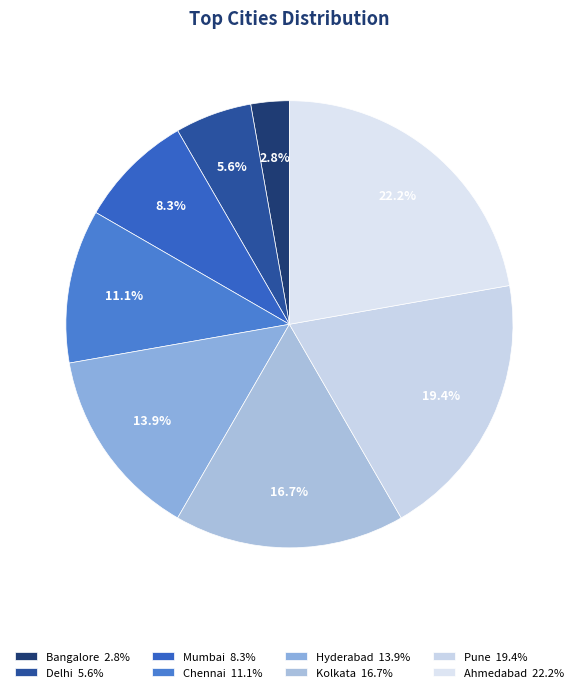

To the nearest percent, what is the combined percentage of Delhi and Bangalore?

8%